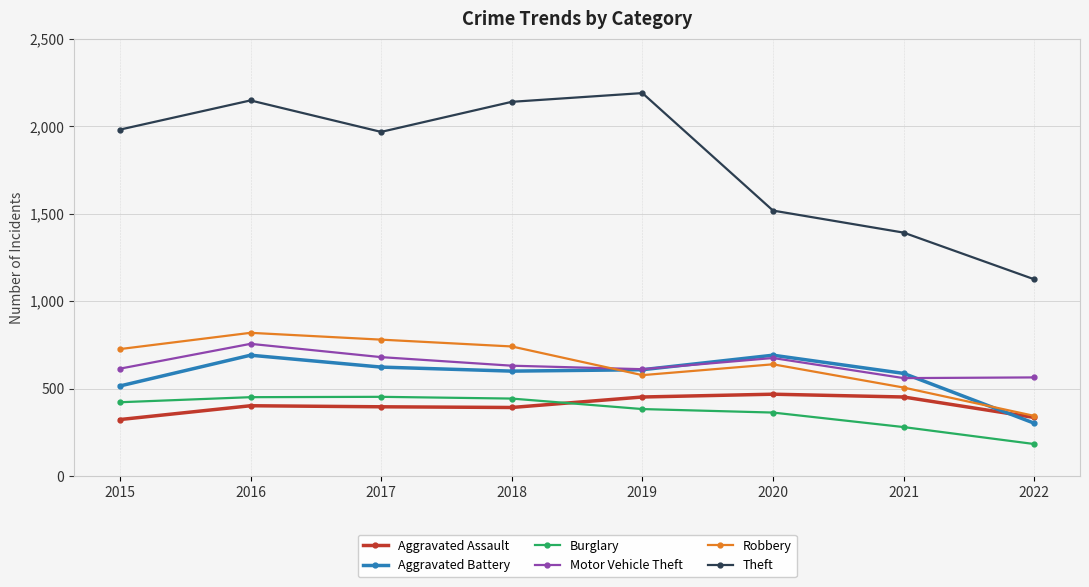

What is the difference between the Theft values at 2022 and 2017?

843